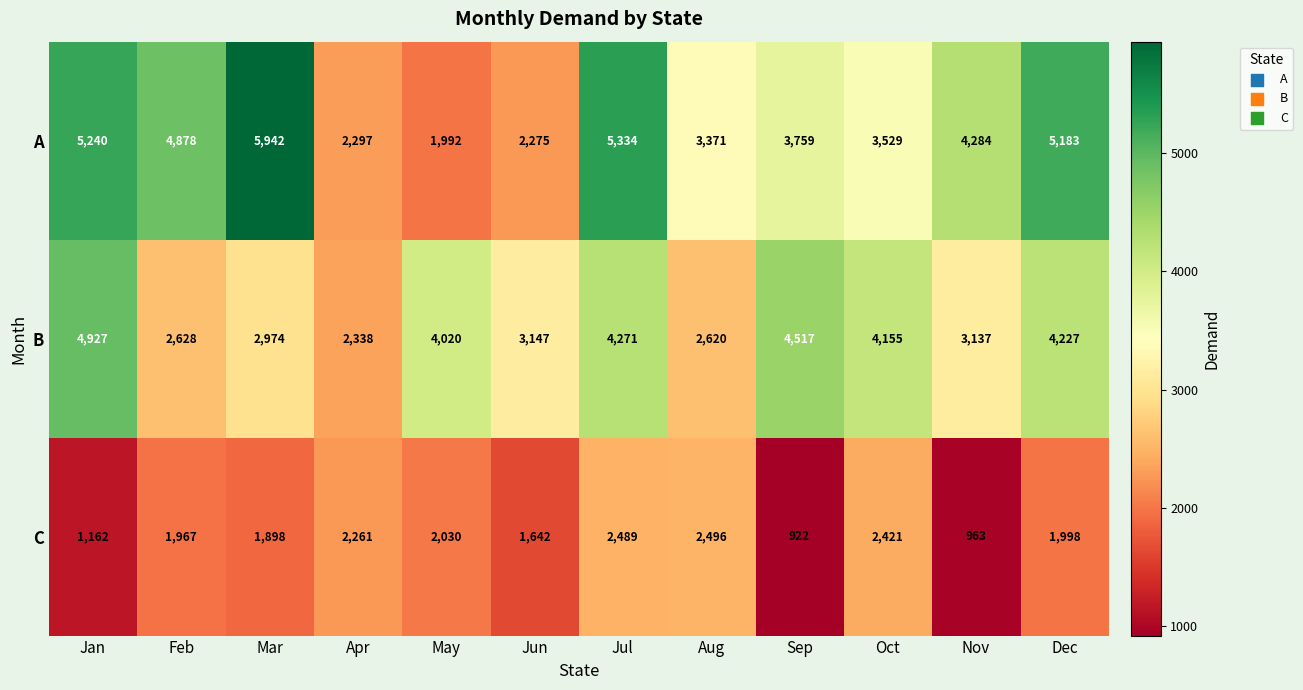

Which series has the largest range (max minus min)?

A